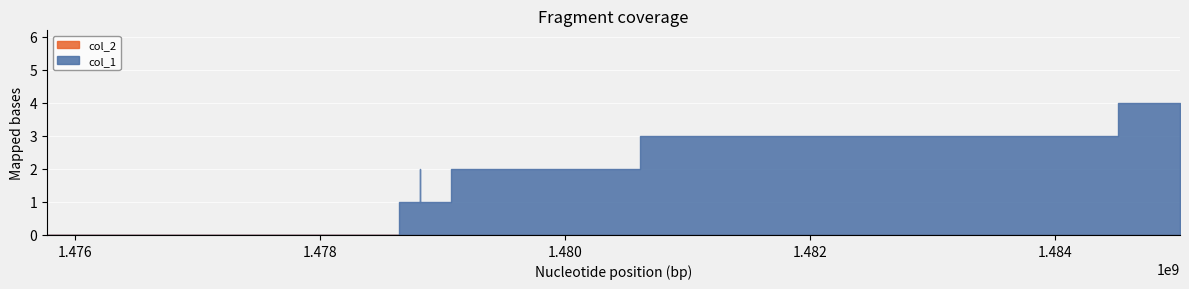

How many lines are shown in the chart?

2